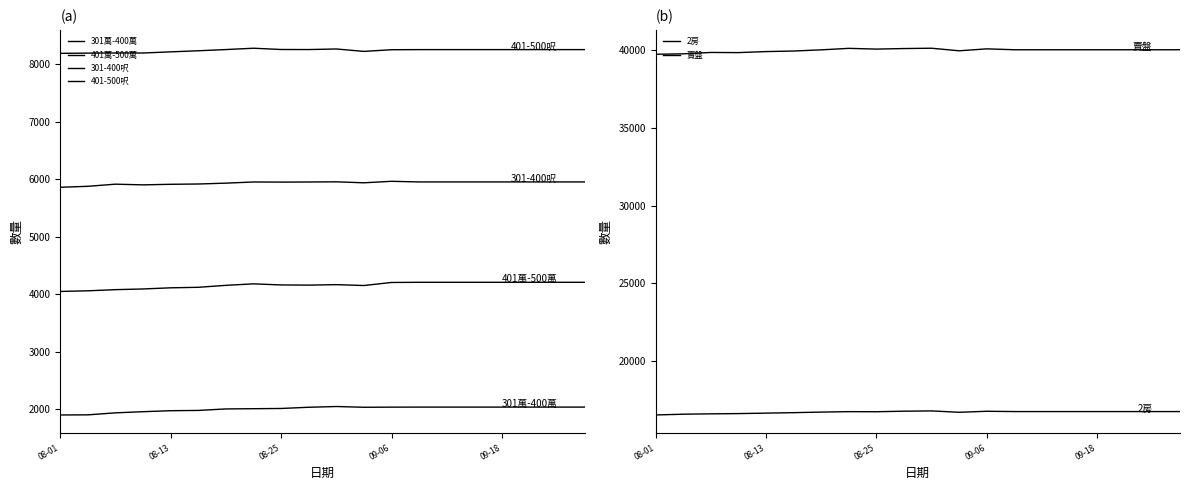

What is the greatest value displayed?

40146